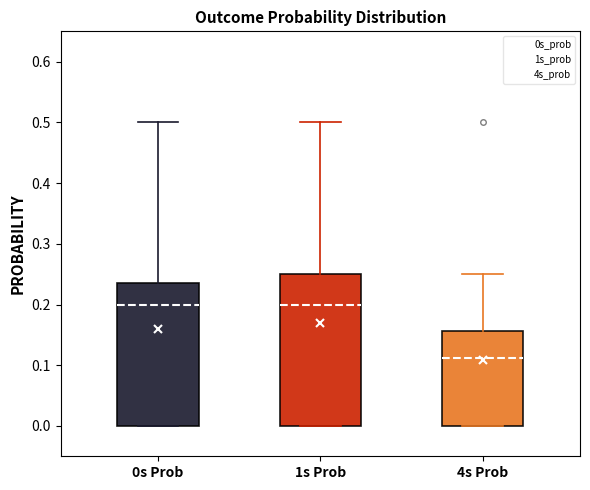

Reading left to right, transcribe this box plot: for each box, give where its median line is, the range the box spans, and where its two whiskers end, as read against the y-axis. The values are not printed on the chart, so give them approximately, as read against the axis.

0s Prob: median 0.20, box 0.00 to 0.24, whiskers 0.00 to 0.50
1s Prob: median 0.20, box 0.00 to 0.25, whiskers 0.00 to 0.50
4s Prob: median 0.11, box 0.00 to 0.16, whiskers 0.00 to 0.25